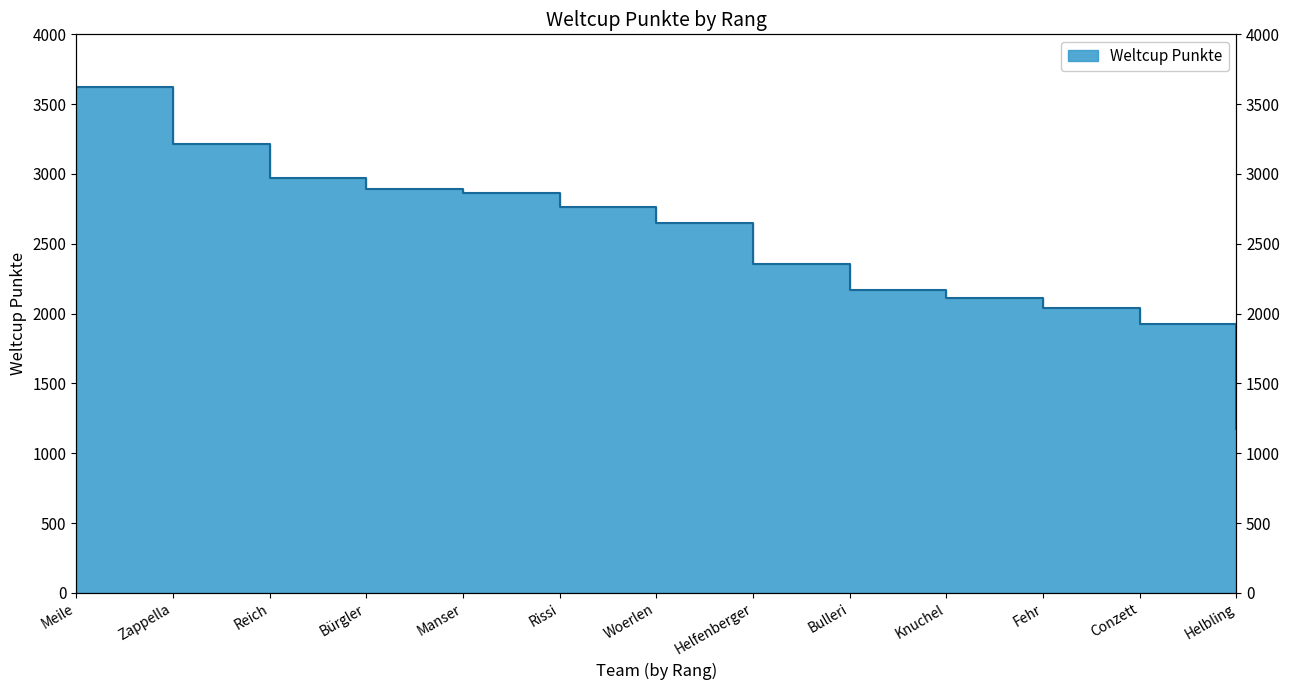

The value at Reich is 4604. True or false?

False